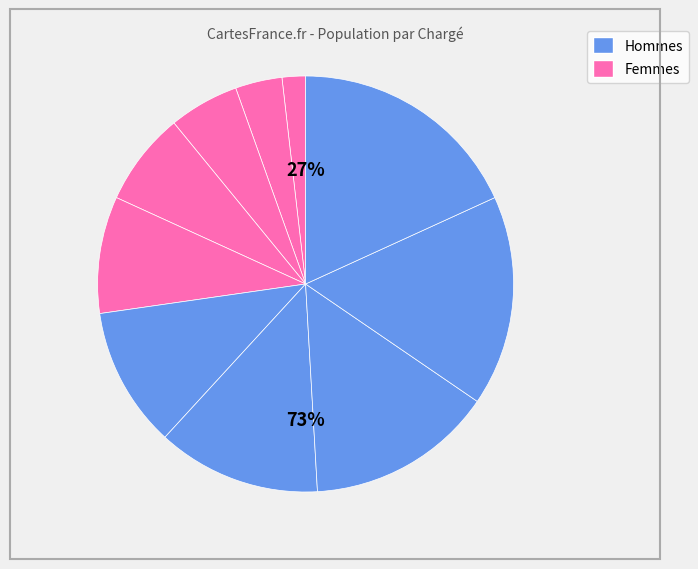

Count the number of slices in the pie.

10